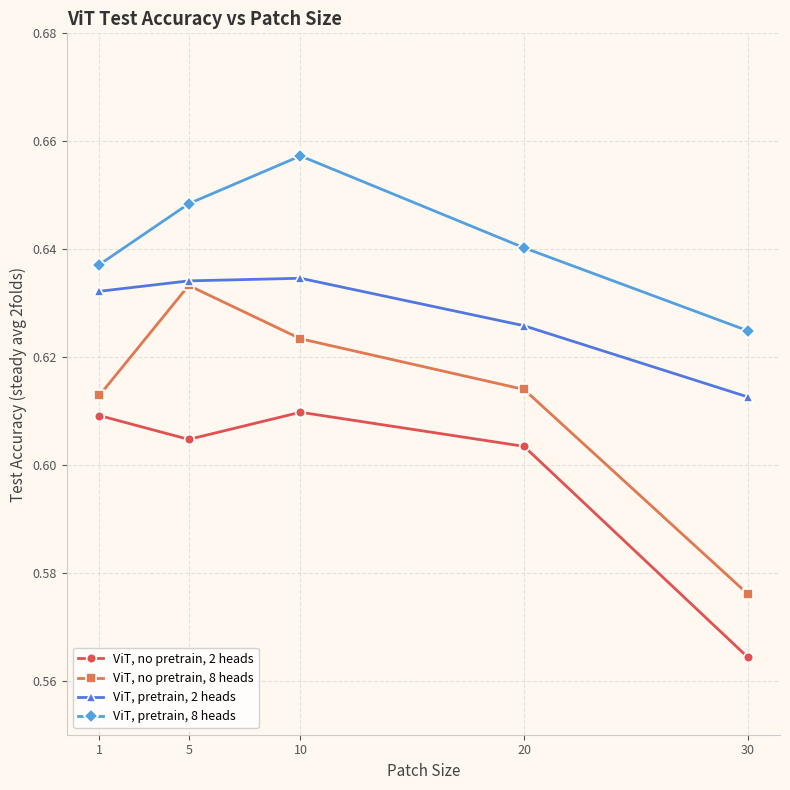

What is the sum of all ViT, no pretrain, 8 heads values?

3.1